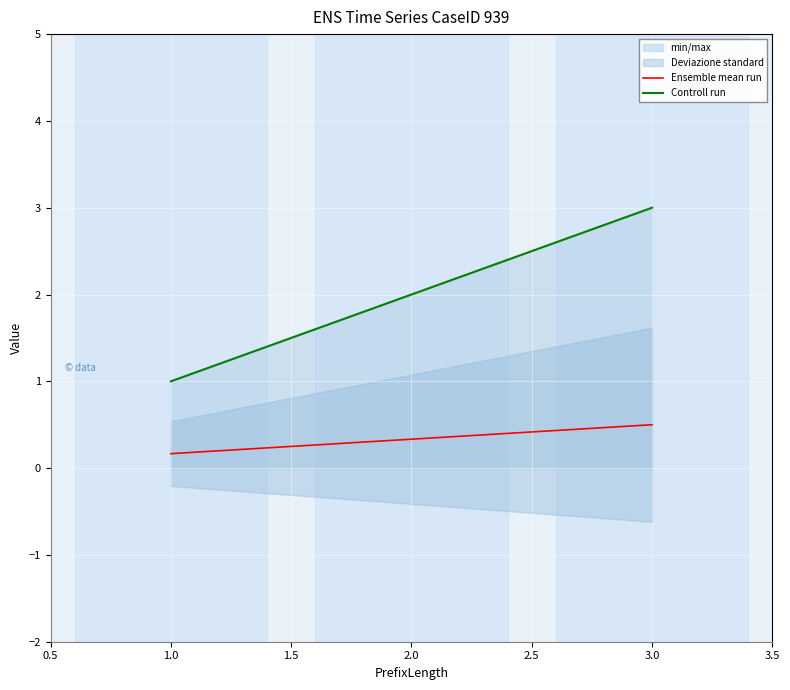

At how many categories does at least one series exceed 2?

1